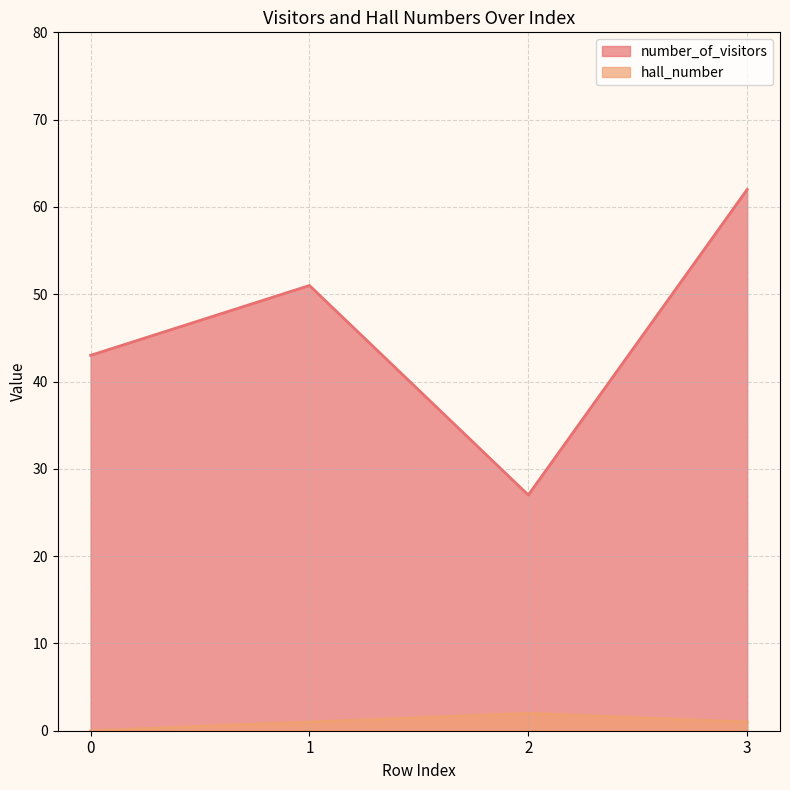

How many lines are shown in the chart?

2